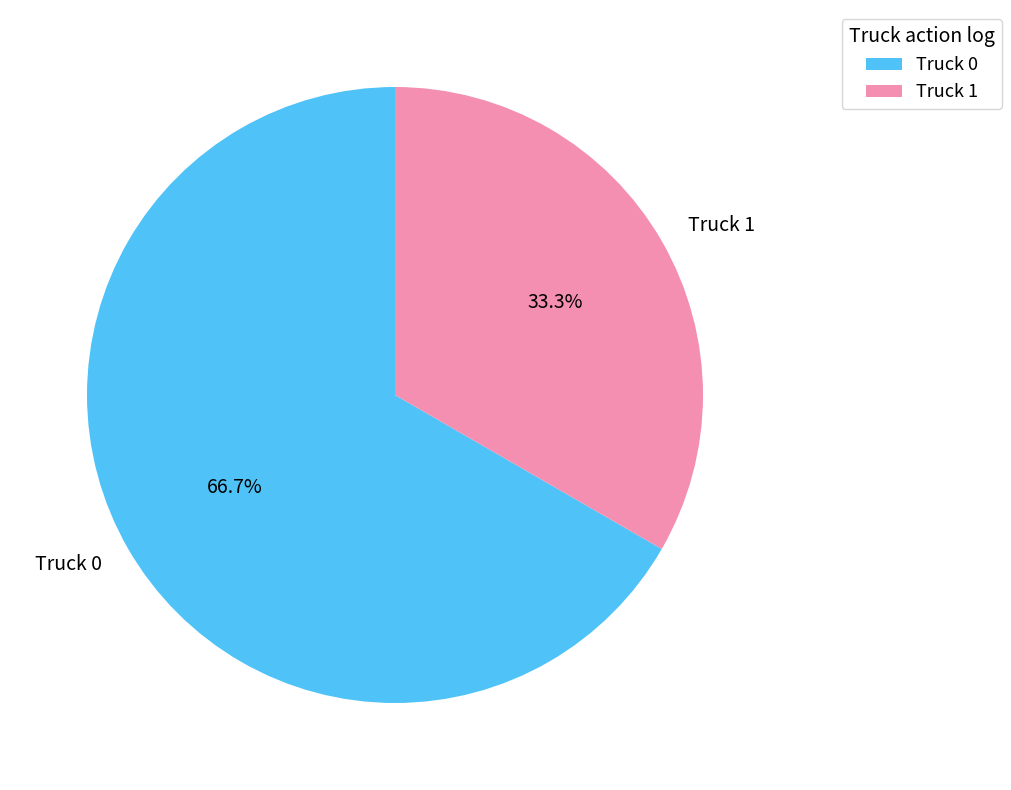

What portion of the pie excludes Truck 1?

66.7%